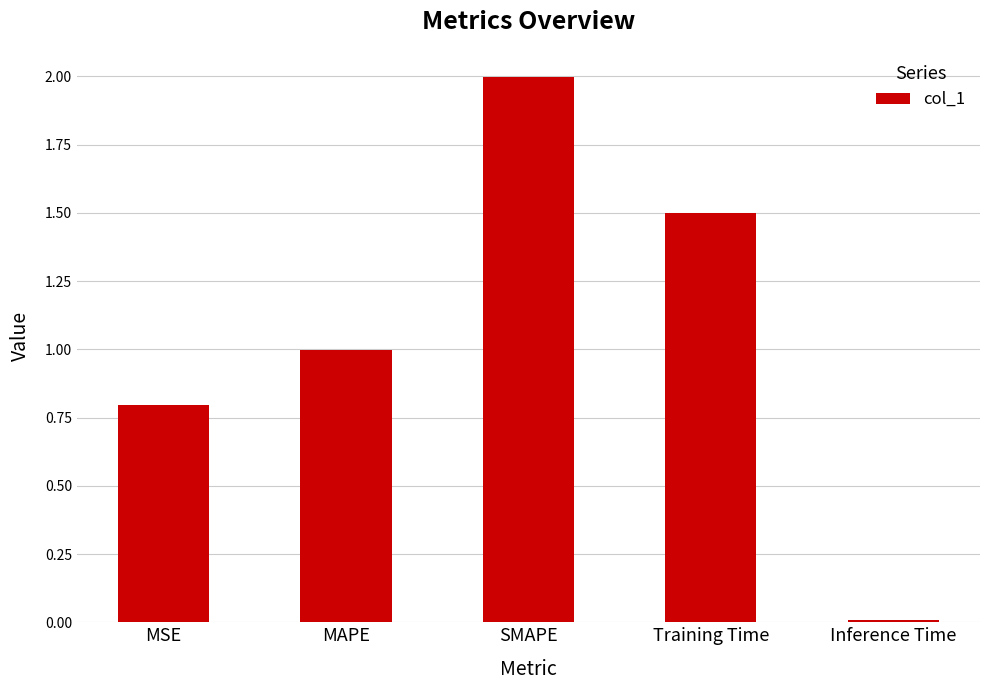

What is the difference between the maximum and minimum values?

2.0